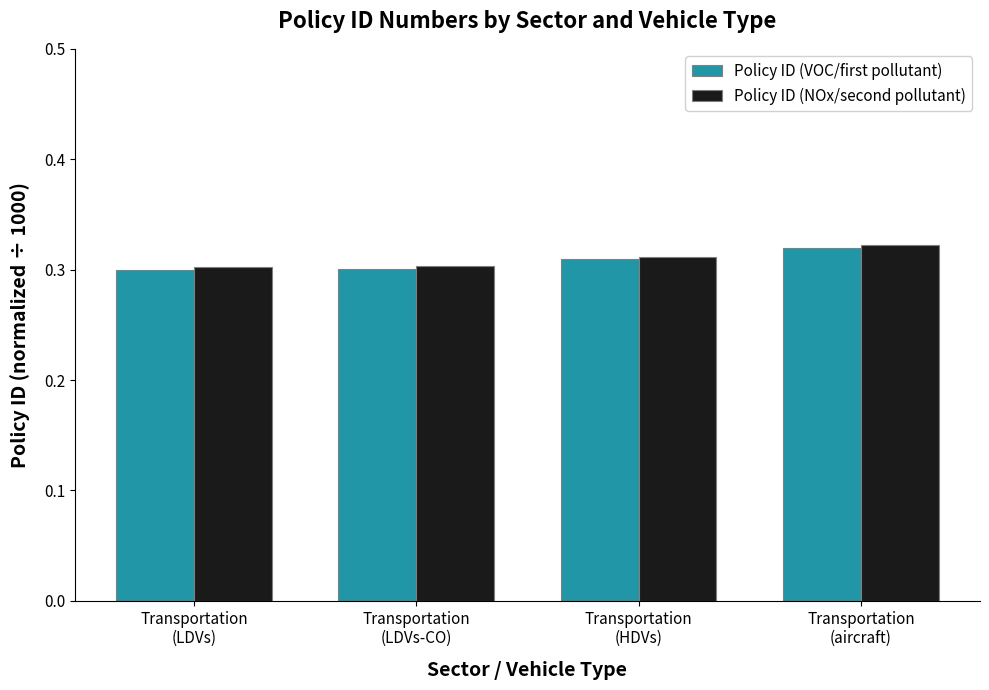

How many distinct data groups are displayed?

2